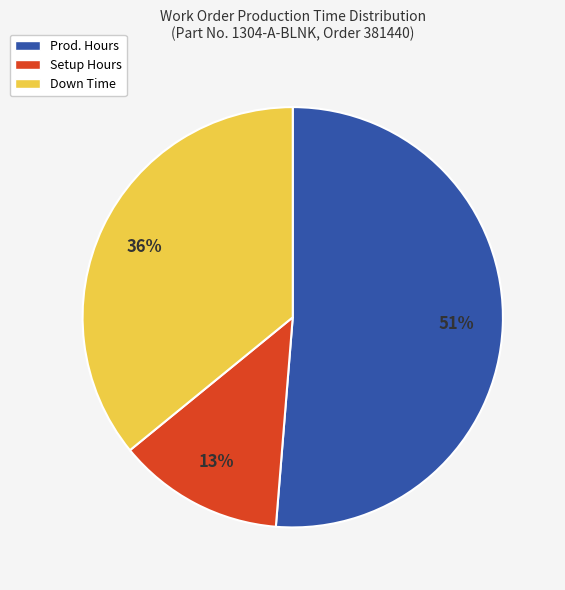

Between Setup Hours and Prod. Hours, which is larger?

Prod. Hours